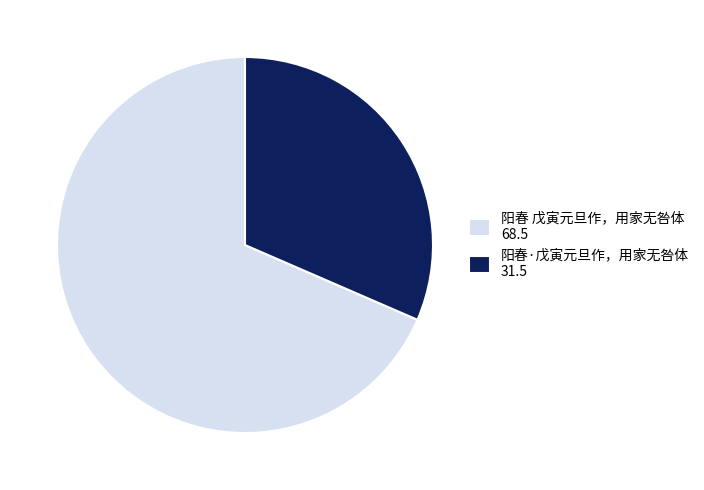

Which slice represents more than half of the pie?

阳春 戊寅元旦作，用家无咎体